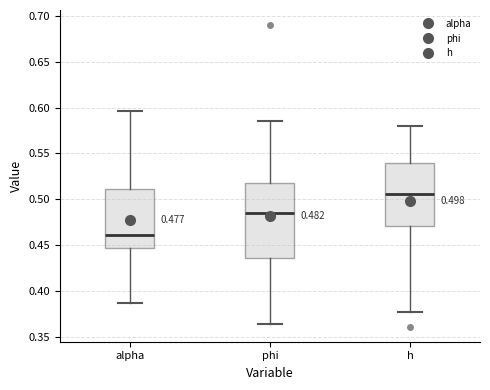

Which box's median line is the lowest?

alpha